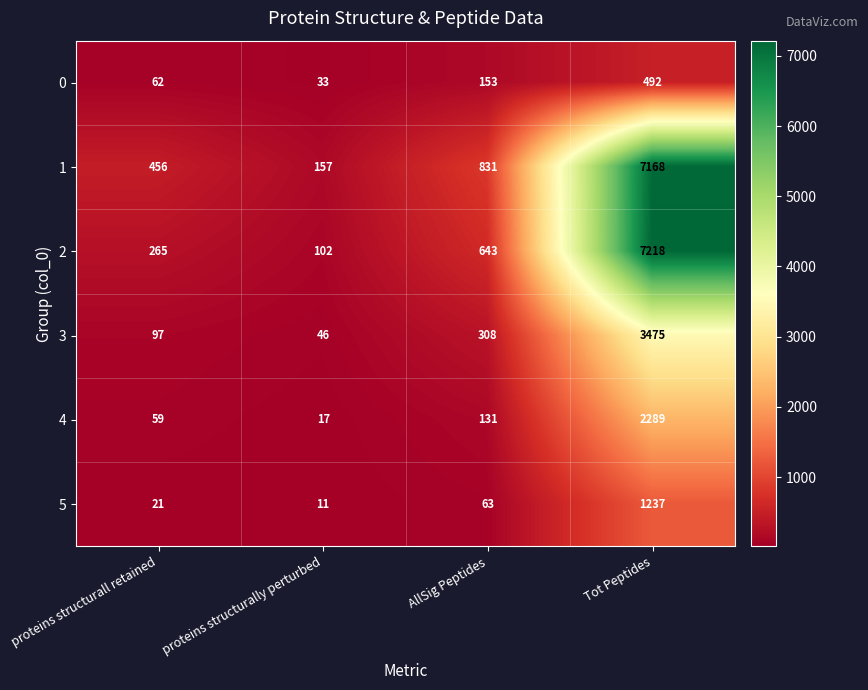

Rank the series by their maximum value, from lowest to highest.

0, 5, 4, 3, 1, 2